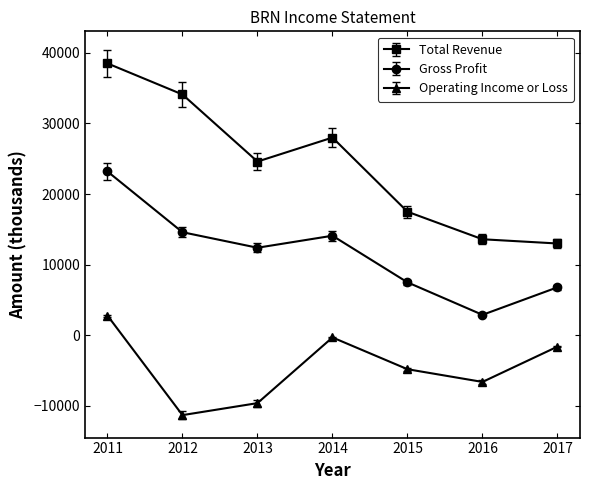

In Total Revenue, how many points are lower than both neighbors (excluding endpoints)?

1